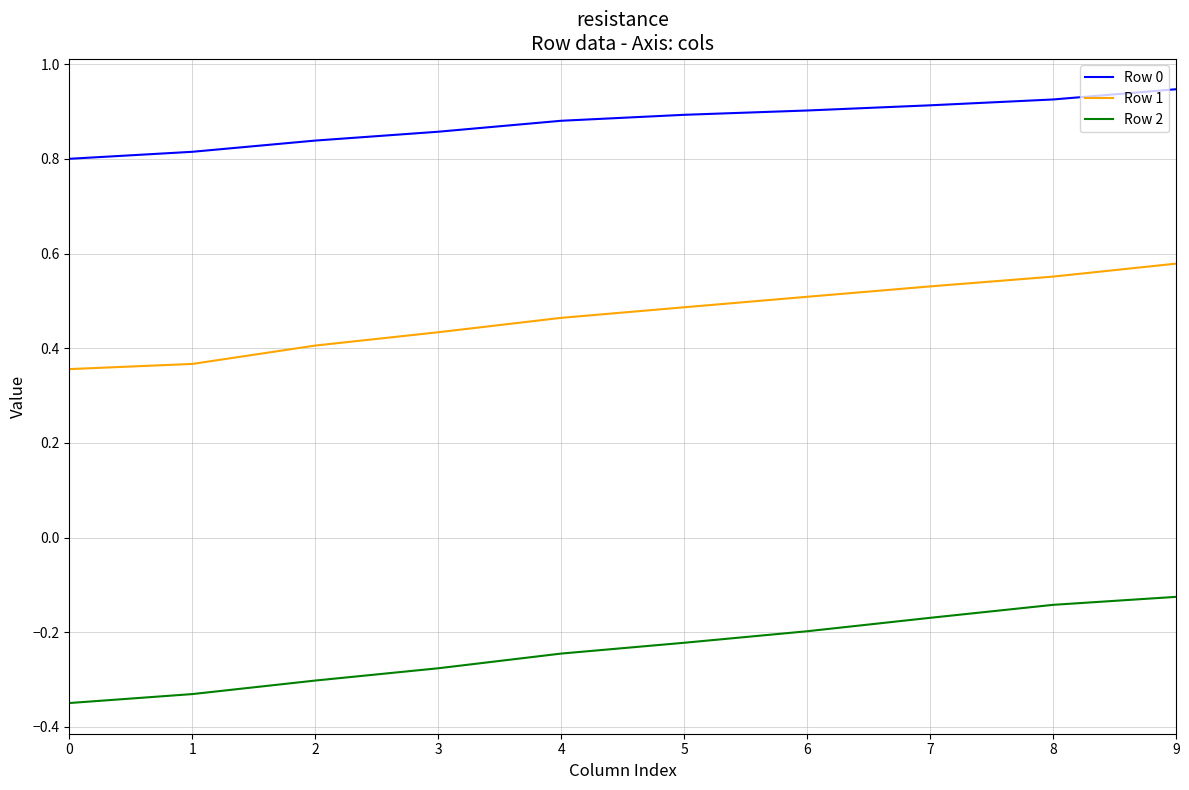

What are all the series names shown in the legend?

Row 0, Row 1, Row 2